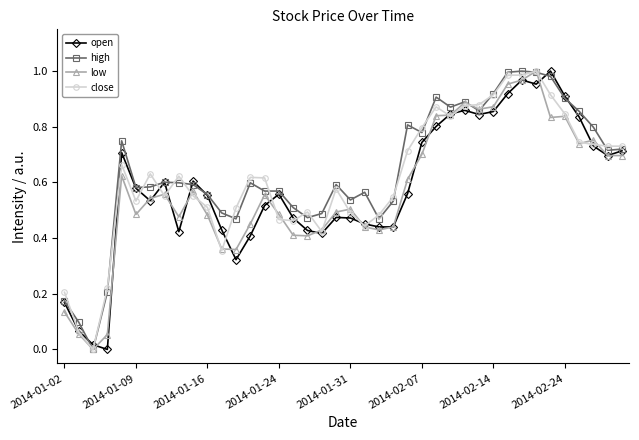

True or false: high has more than 1 interior local peaks.

True